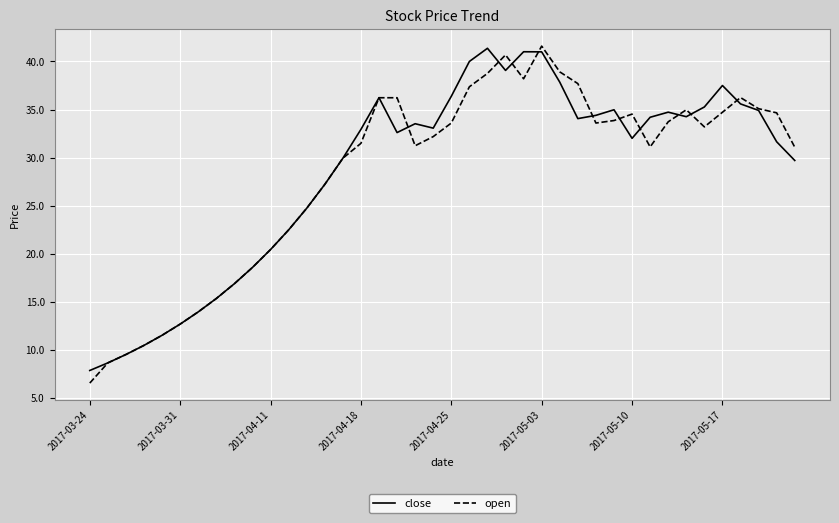

What is the lowest value of the close series?

7.9